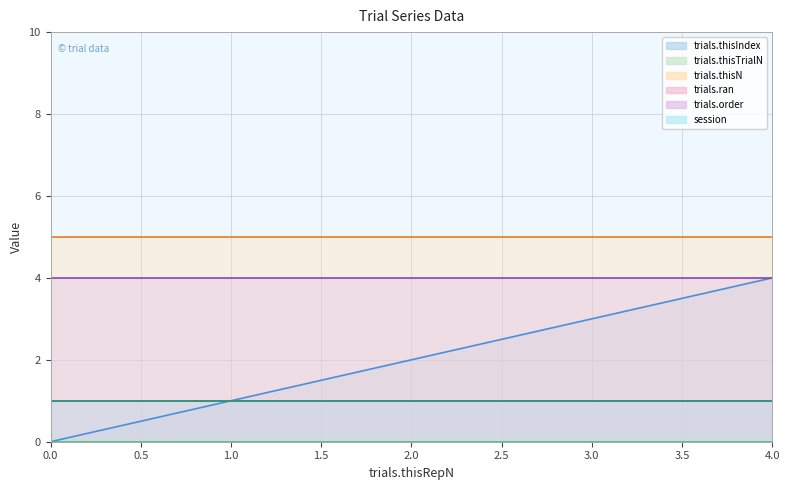

At how many categories does at least one series exceed 3?

5